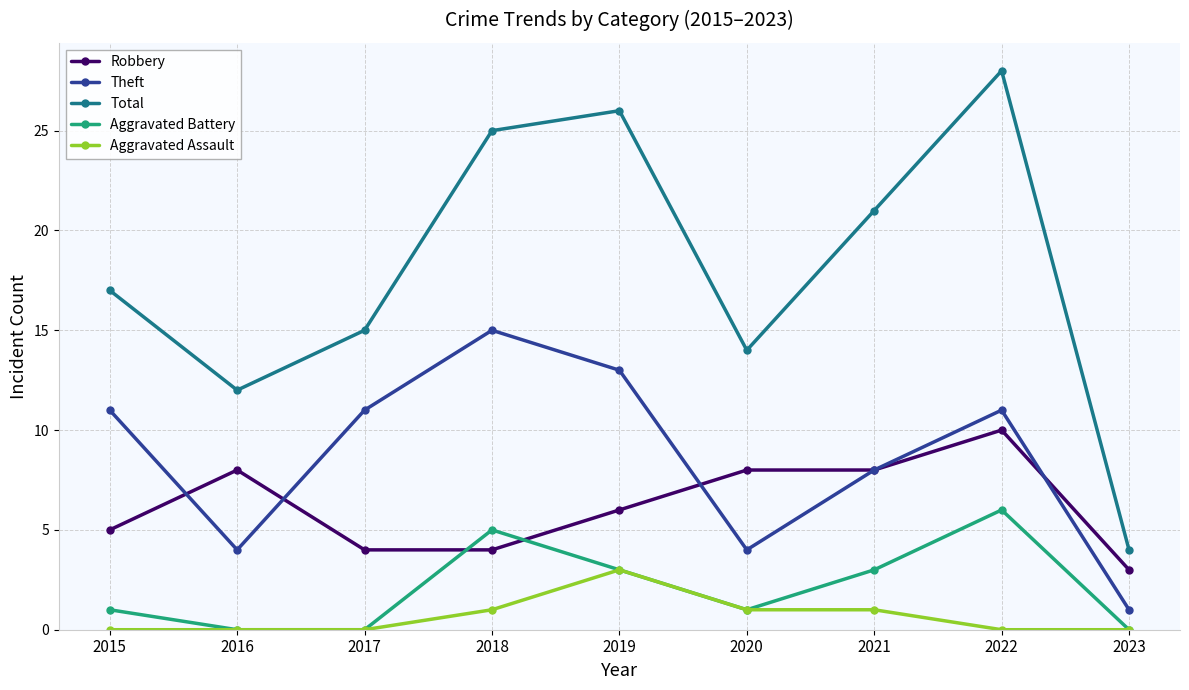

Which series has the widest spread of values?

Total